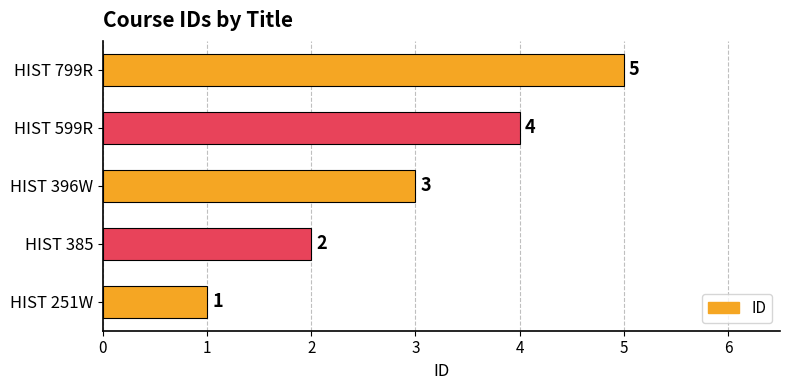

The value at HIST 599R is 2. True or false?

False